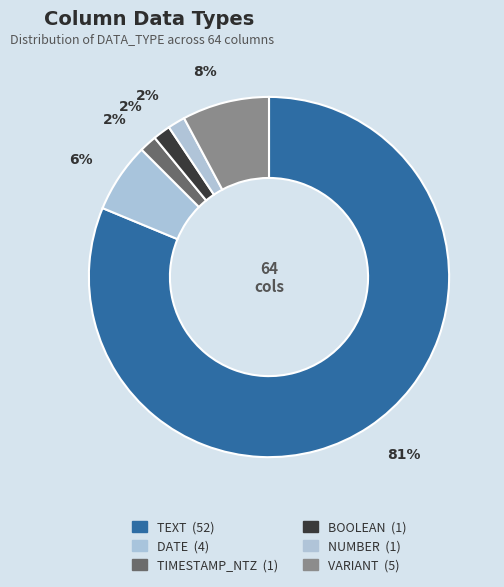

What percentage do VARIANT and BOOLEAN together represent?

9.4%